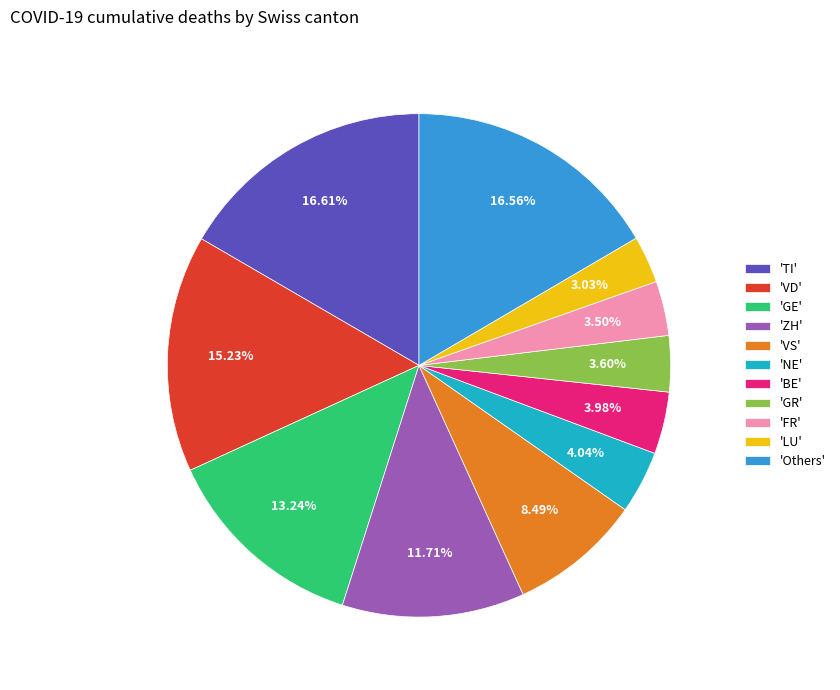

Which has a higher value, 'FR' or 'VS'?

'VS'